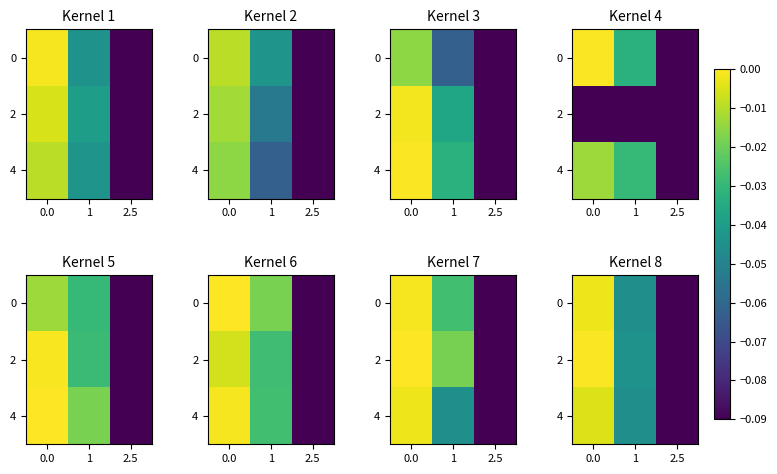

The value of 2 at 2.5 is -0.1. True or false?

False